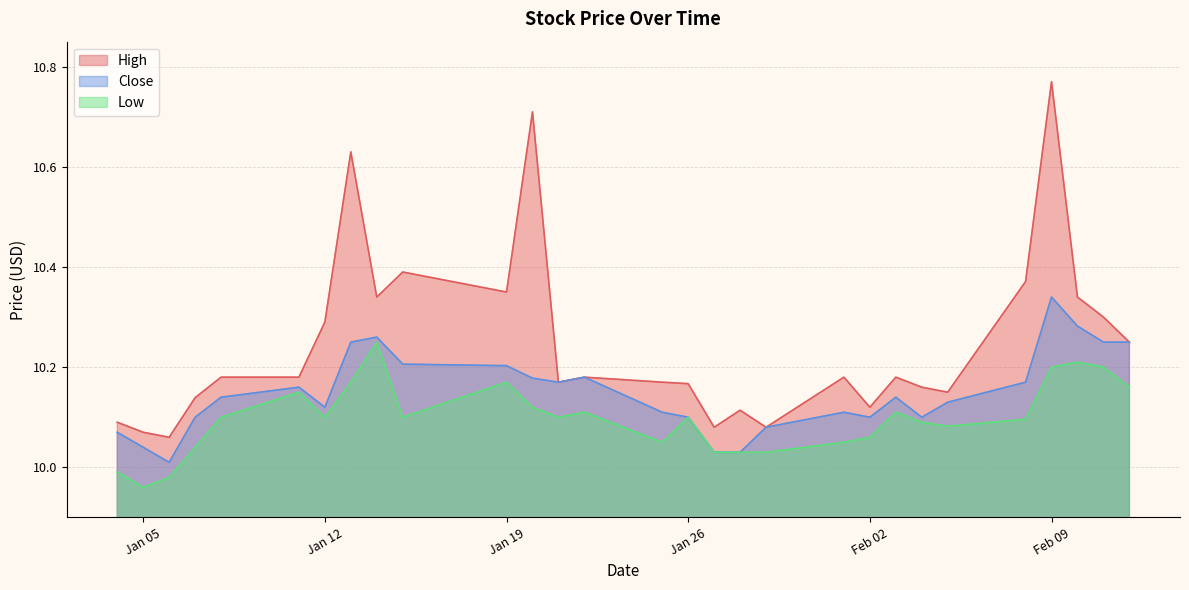

What position from the left is 2021-01-21?

13